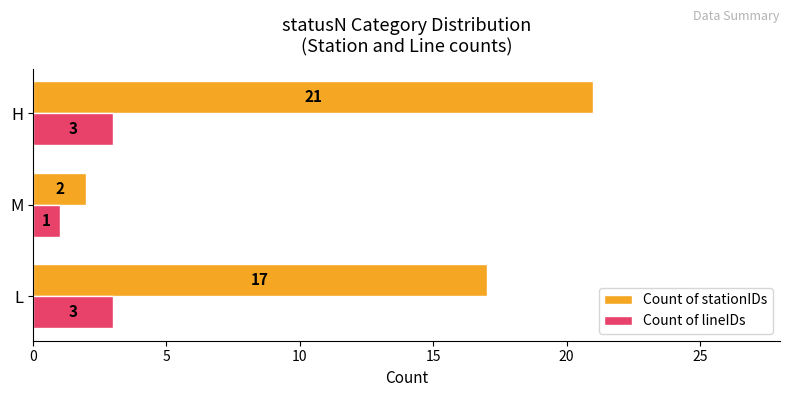

At how many categories does at least one series exceed 16?

2